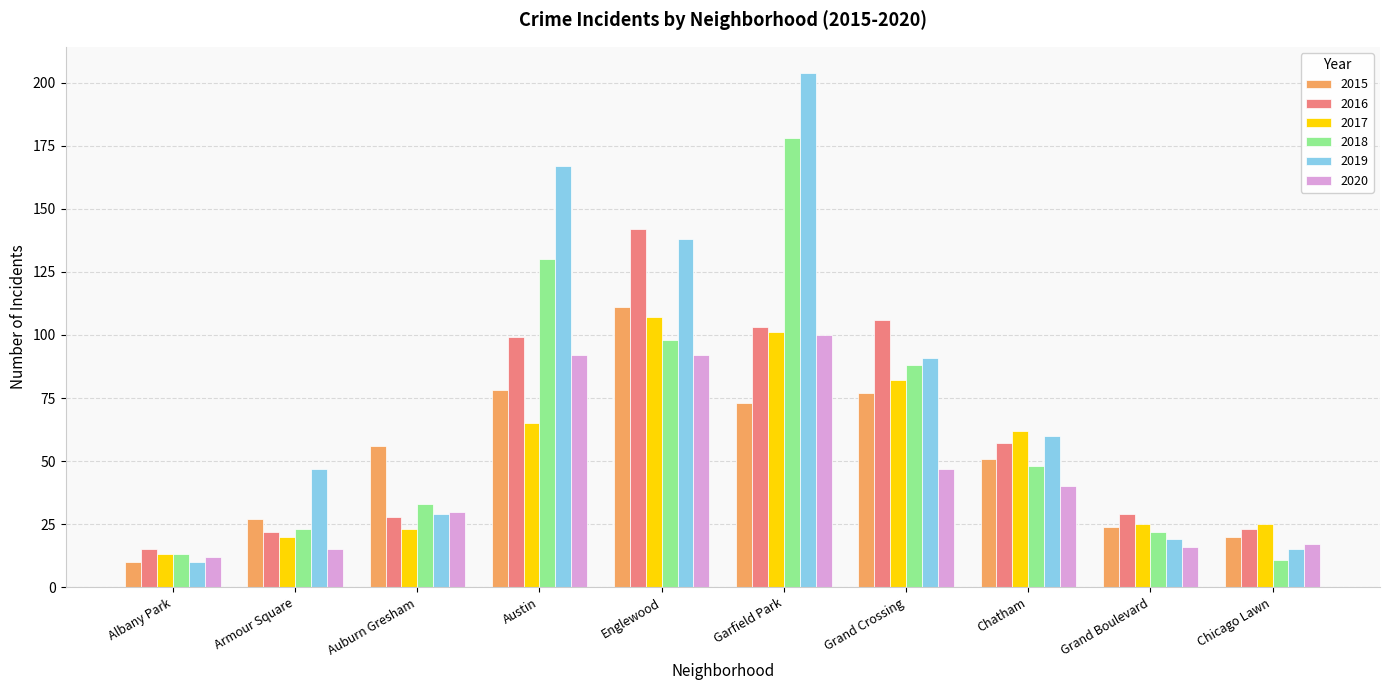

At how many categories does at least one series exceed 45?

7